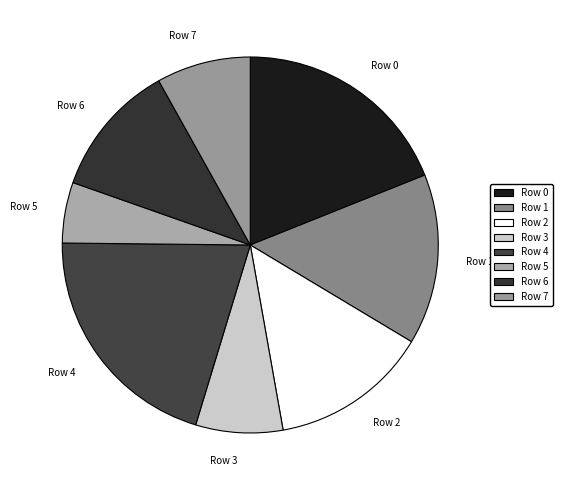

Is it true that Row 0 is 31% of the pie?

False